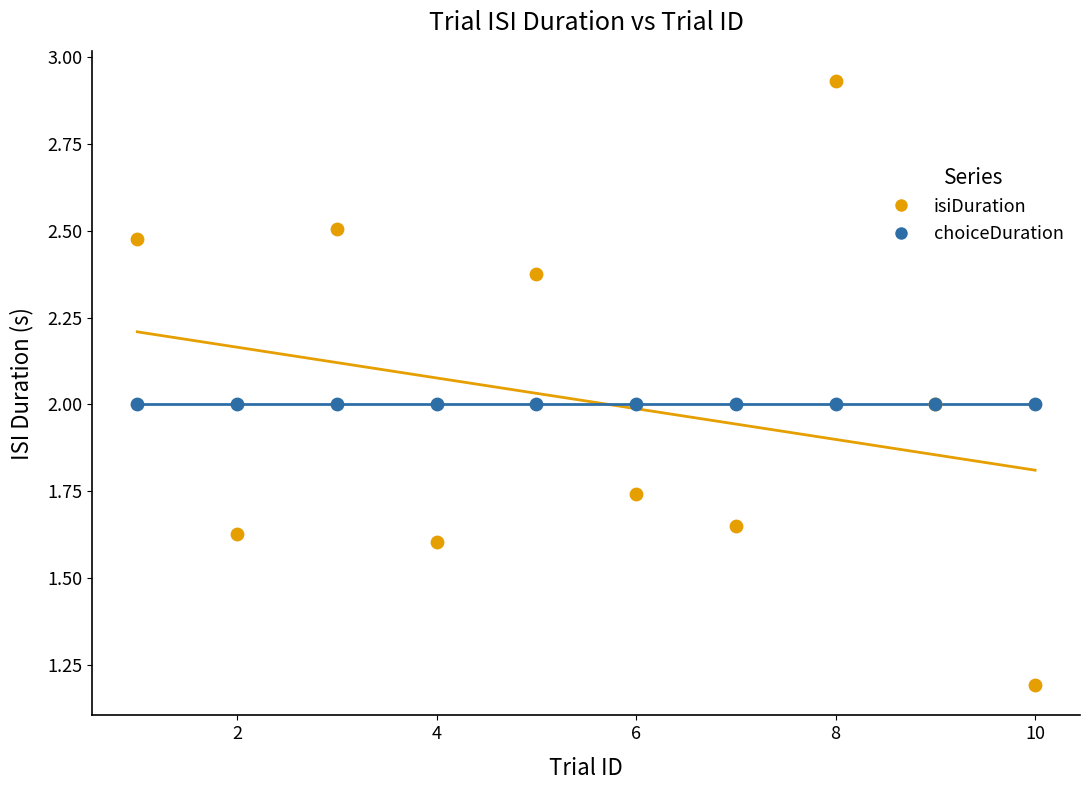

Which series reaches the minimum Y coordinate?

isiDuration